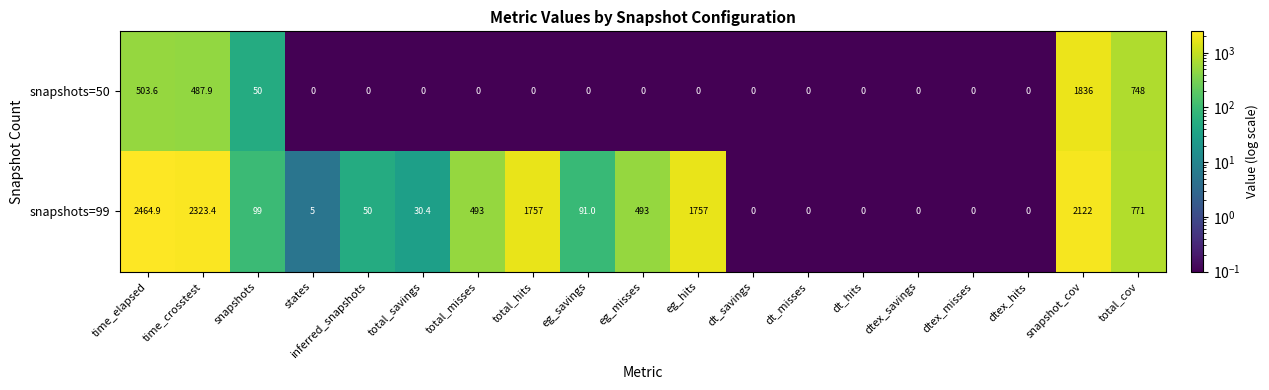

What is the difference between the maximum and minimum values in the snapshots=99 series?

2464.9